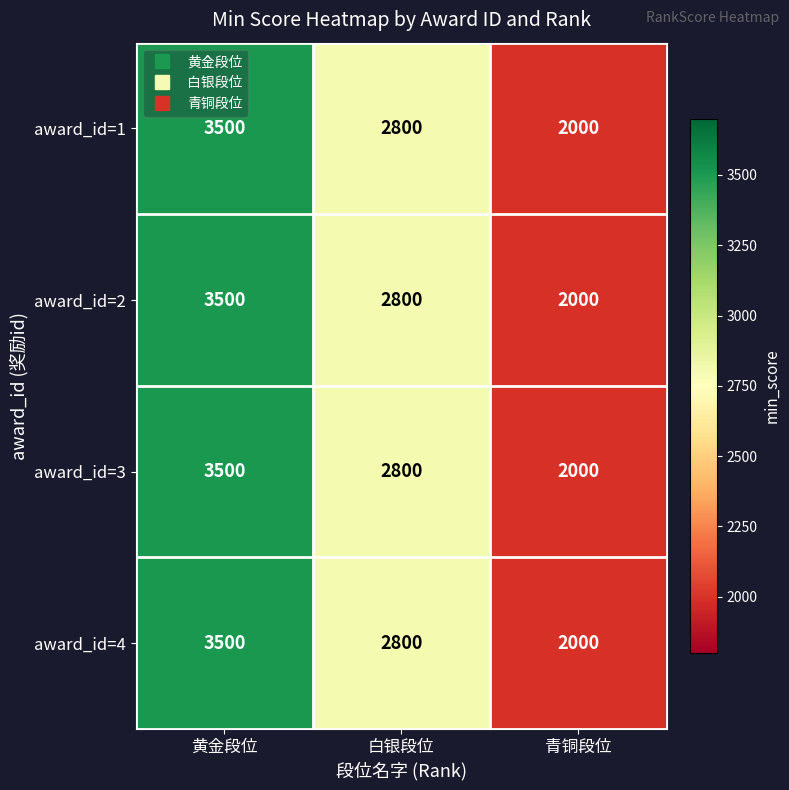

Rank the categories by award_id=2 value from lowest to highest.

青铜段位, 白银段位, 黄金段位